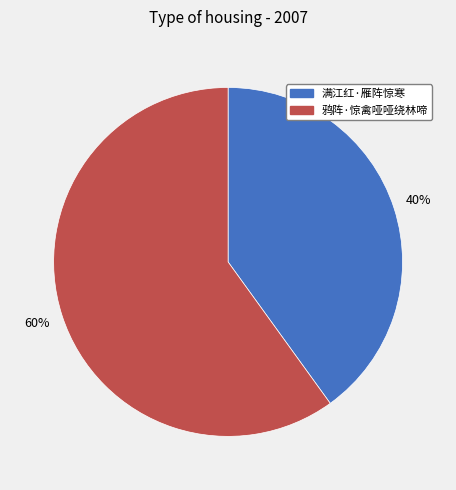

Is it true that 鸦阵·惊禽哑哑绕林啼 is 60% of the pie?

True